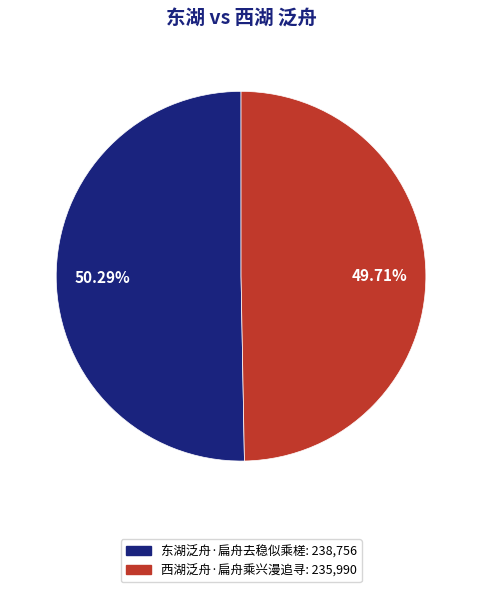

Count the number of slices in the pie.

2